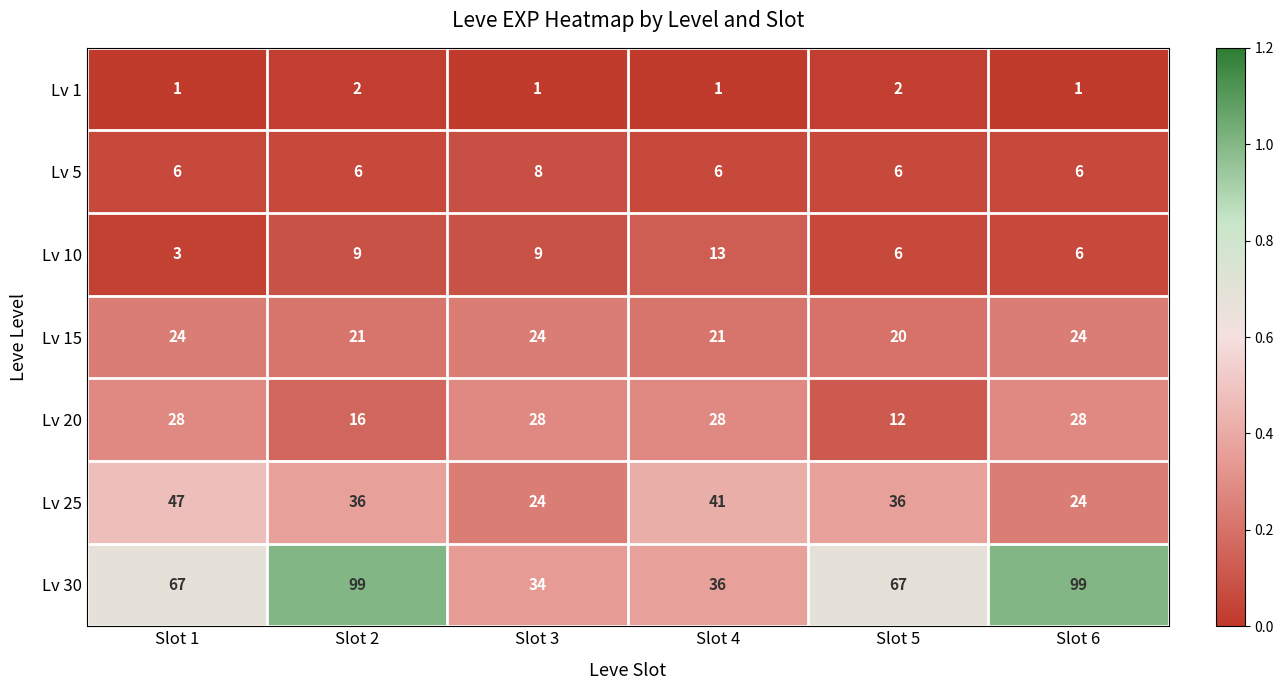

Between Slot 1 and Slot 4, which series saw the biggest shift?

Lv 30